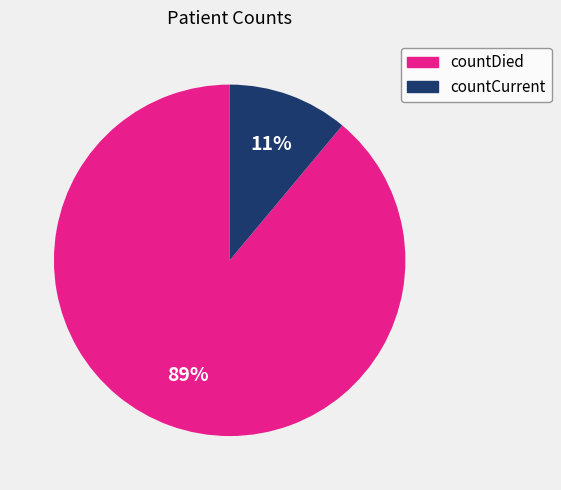

True or false: countDied accounts for 77% of the total.

False